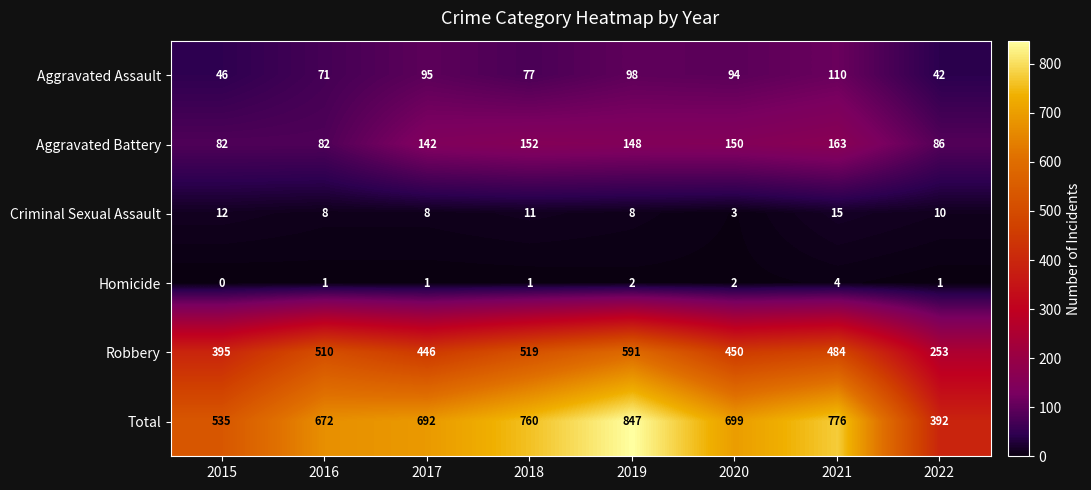

At which category is the sum across all series the highest?

2019